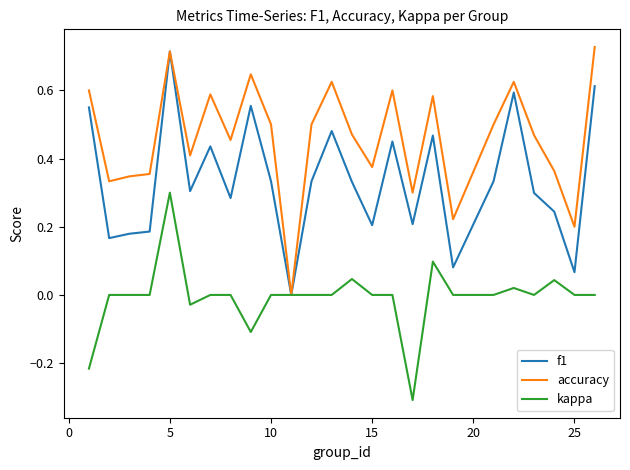

What is the smallest value displayed?

-0.3